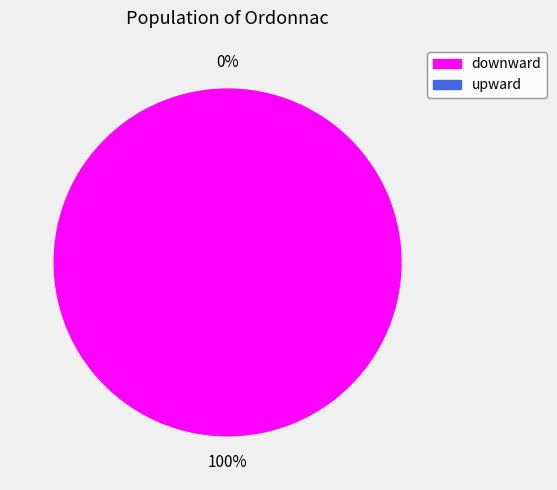

Combined, what portion of the pie is upward and downward?

100.0%